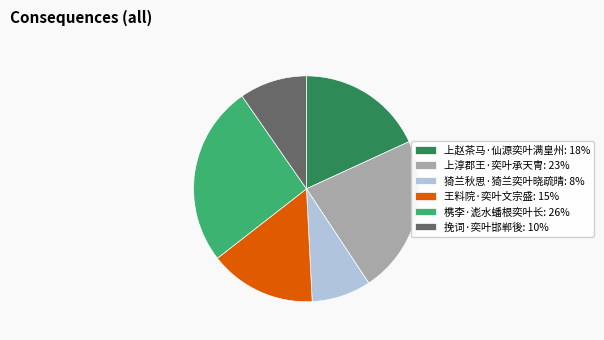

Does 挽词·奕叶邯郸後 represent more than half of the total?

No